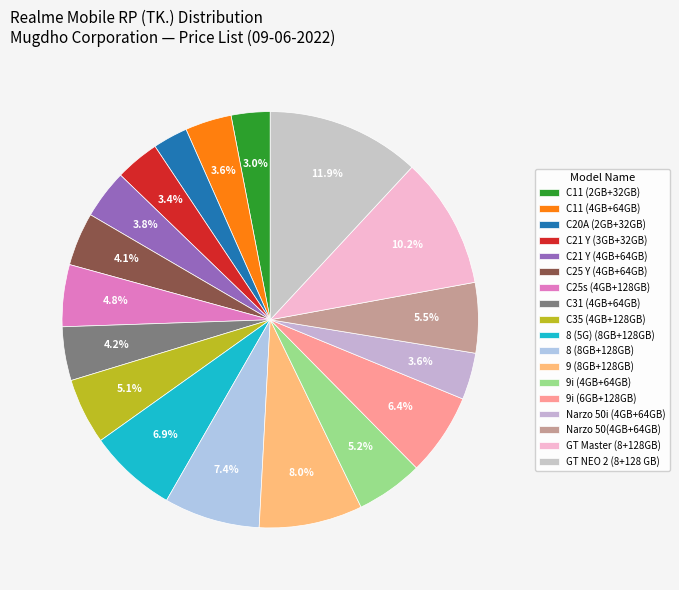

Count the number of slices in the pie.

18